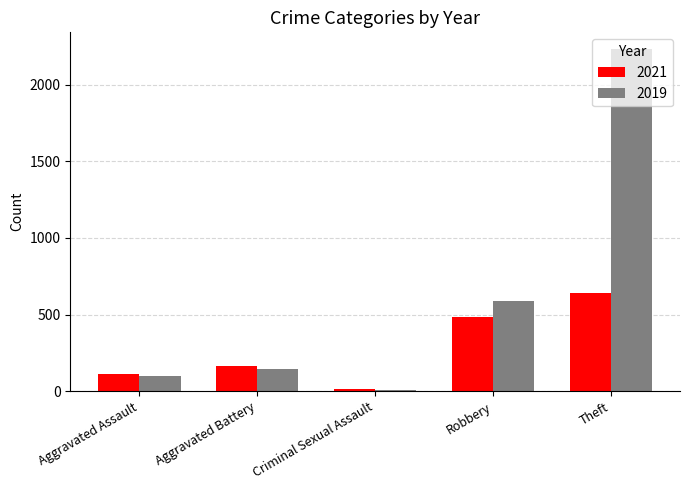

At which category is the sum across all series the highest?

Theft